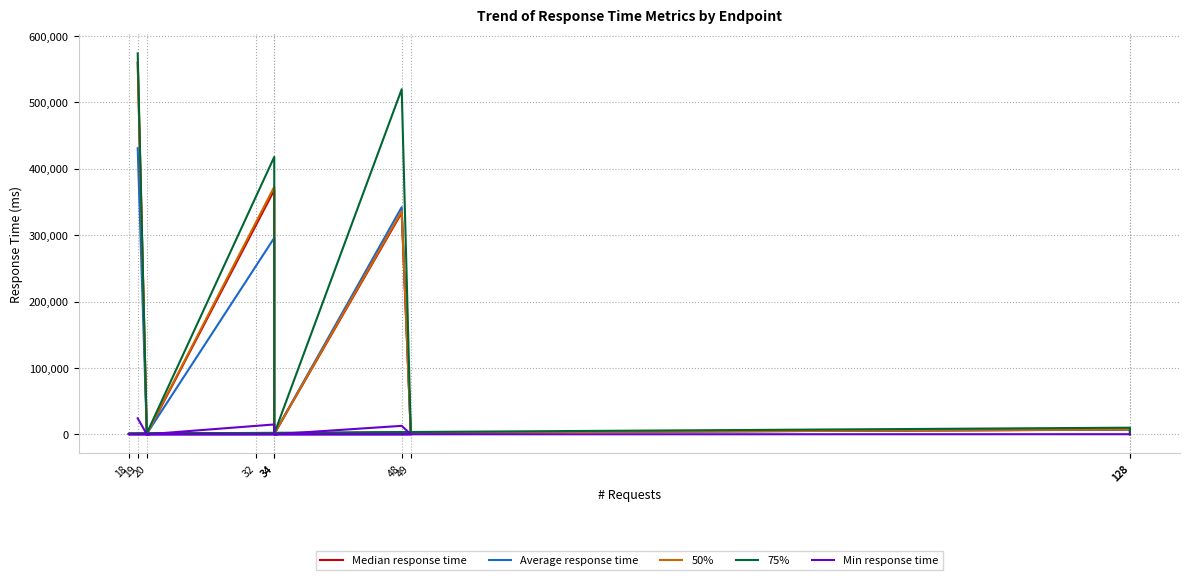

Where is the first local minimum for Min response time?

18